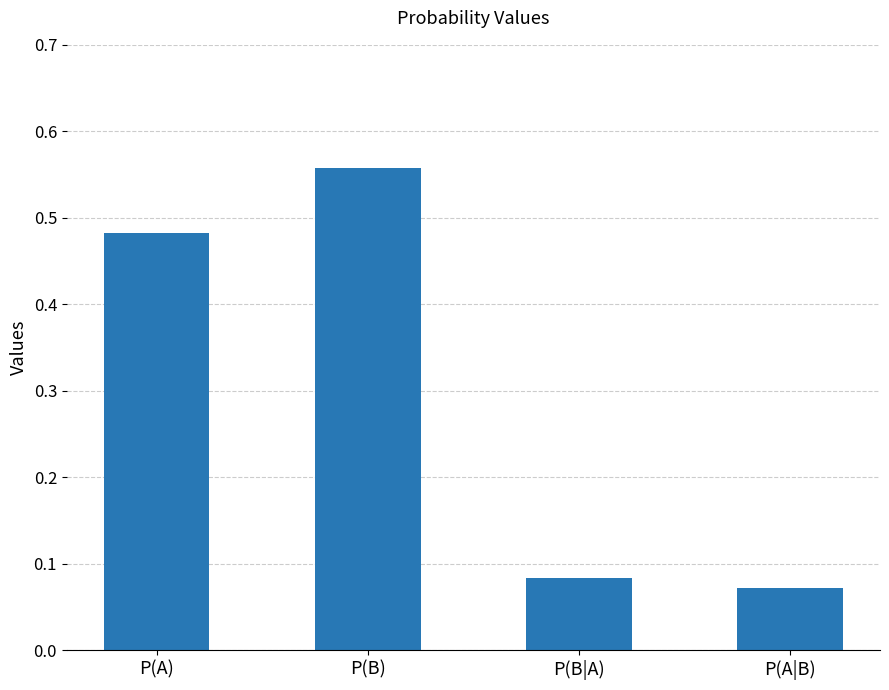

What is the label of the 4th bar from the right?

P(A)